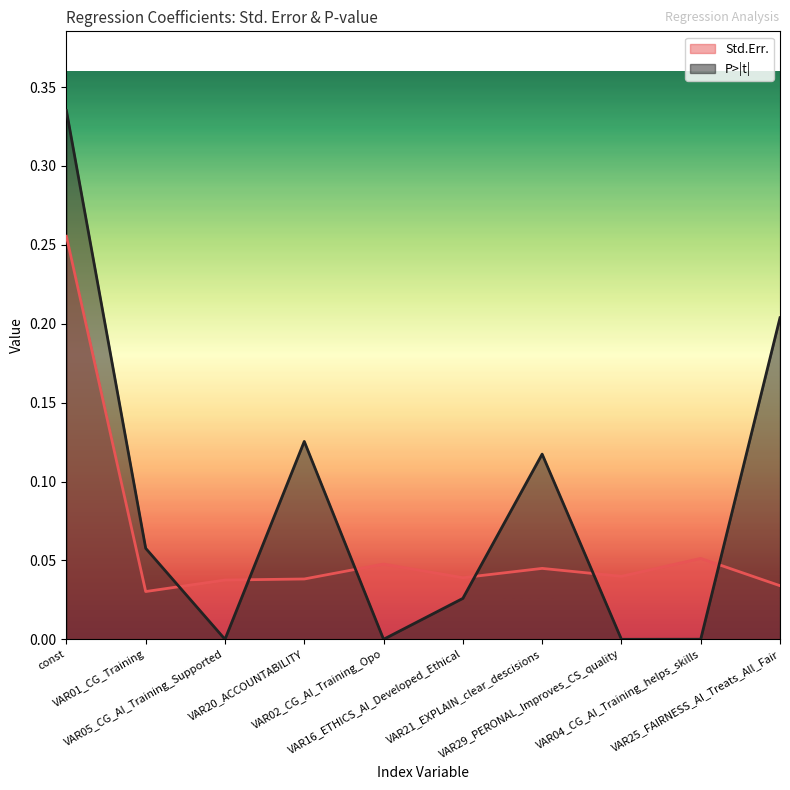

Rank the series by their maximum value, from lowest to highest.

Std.Err., P>|t|